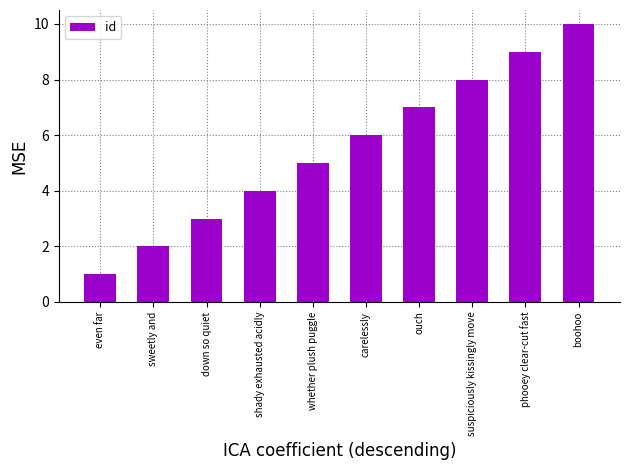

List the labels in order of value, largest first.

boohoo, phooey clear-cut fast, suspiciously kissingly move, ouch, carelessly, whether plush puggle, shady exhausted acidly, down so quiet, sweetly and, even far